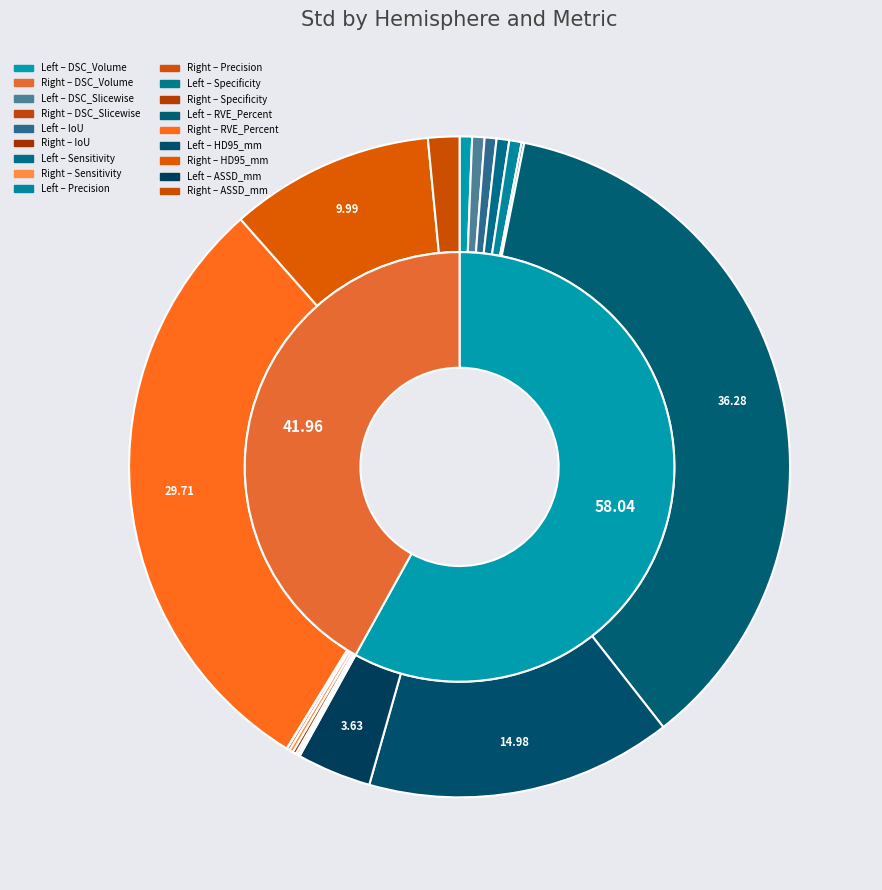

What is the majority slice?

RVE_Percent